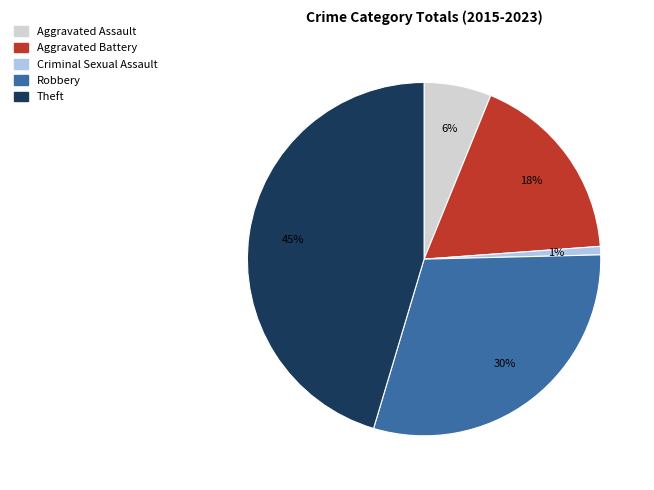

Does any single category account for the majority?

No